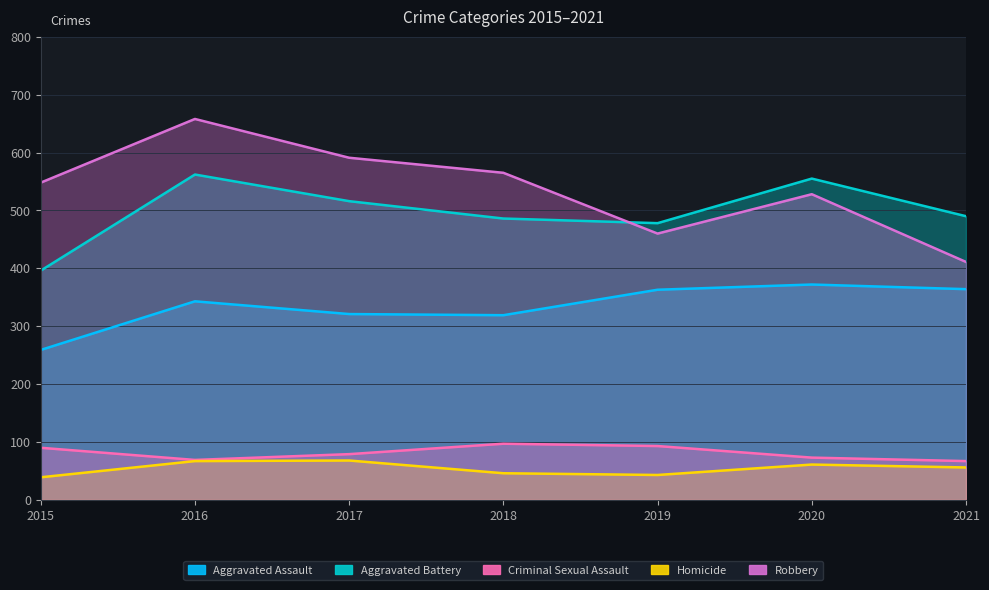

Rank the series by their maximum value, from lowest to highest.

Homicide, Criminal Sexual Assault, Aggravated Assault, Aggravated Battery, Robbery